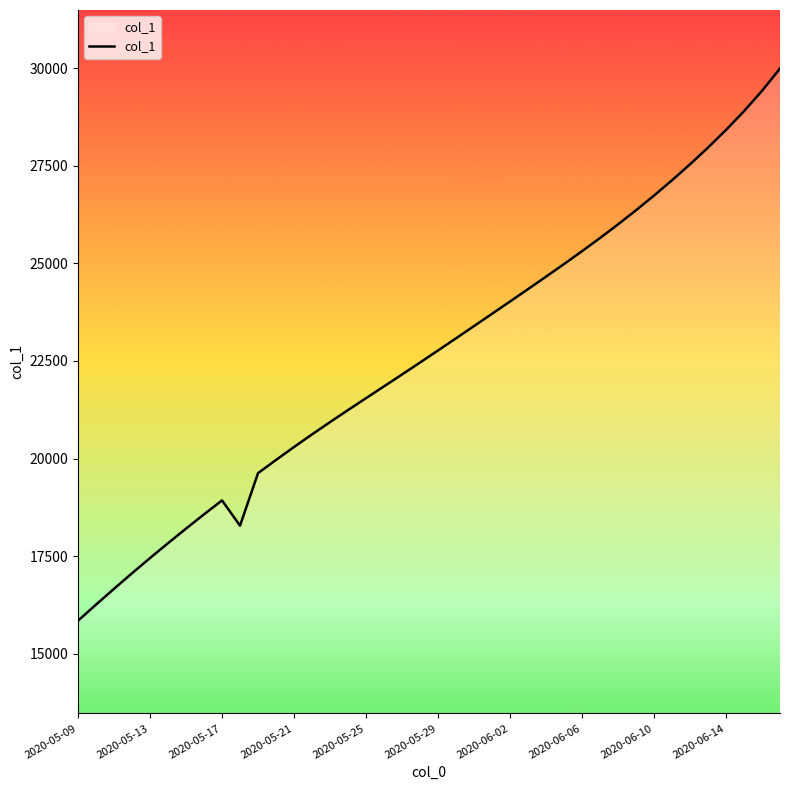

What is the smallest value displayed?

15842.6